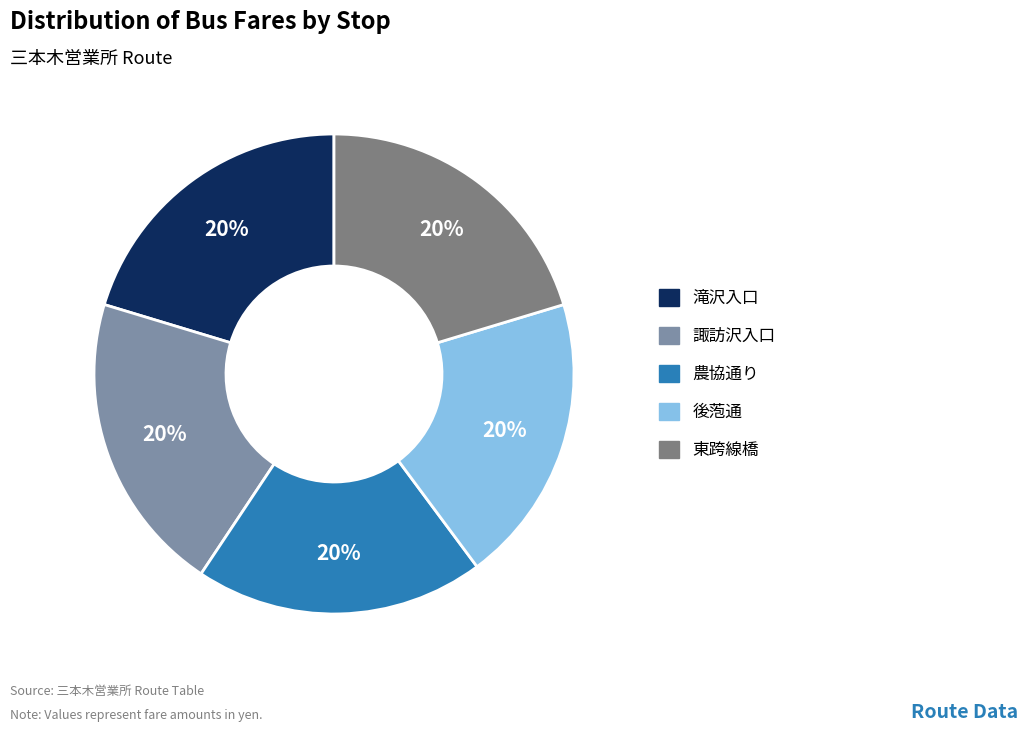

What percentage is the 滝沢入口 slice, to the nearest percent?

20%